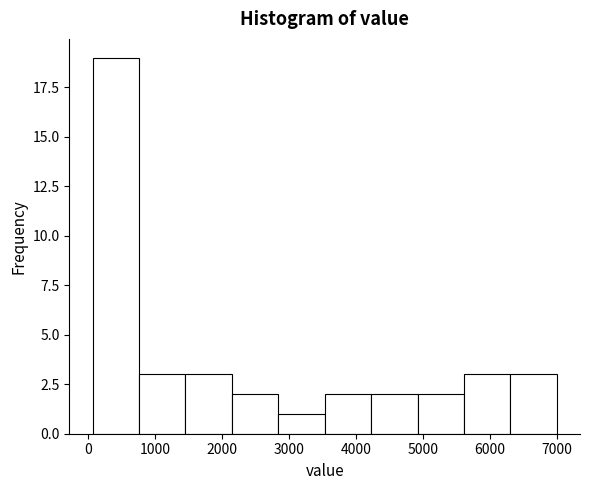

Over which range of the x-axis is the bar tallest?

100 to 800